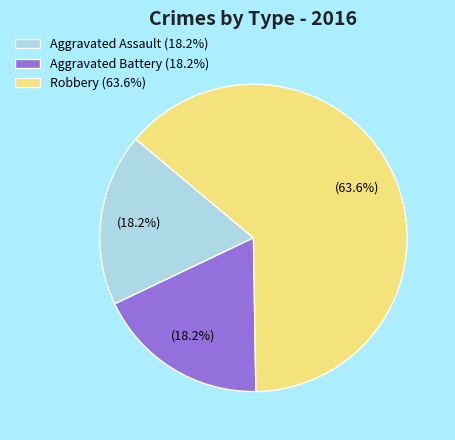

To the nearest percent, what is the combined percentage of Robbery and Aggravated Assault?

82%